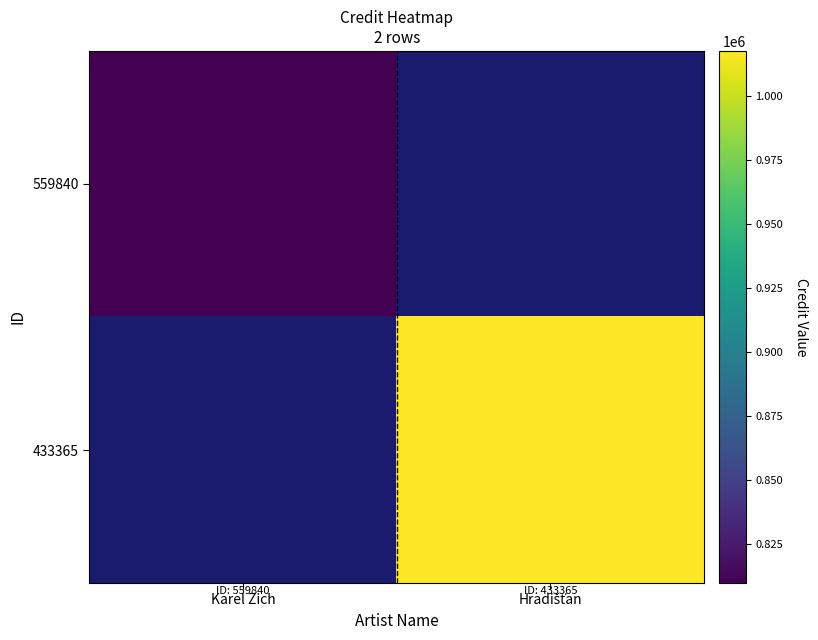

What is the maximum value shown in the chart?

1017568.0